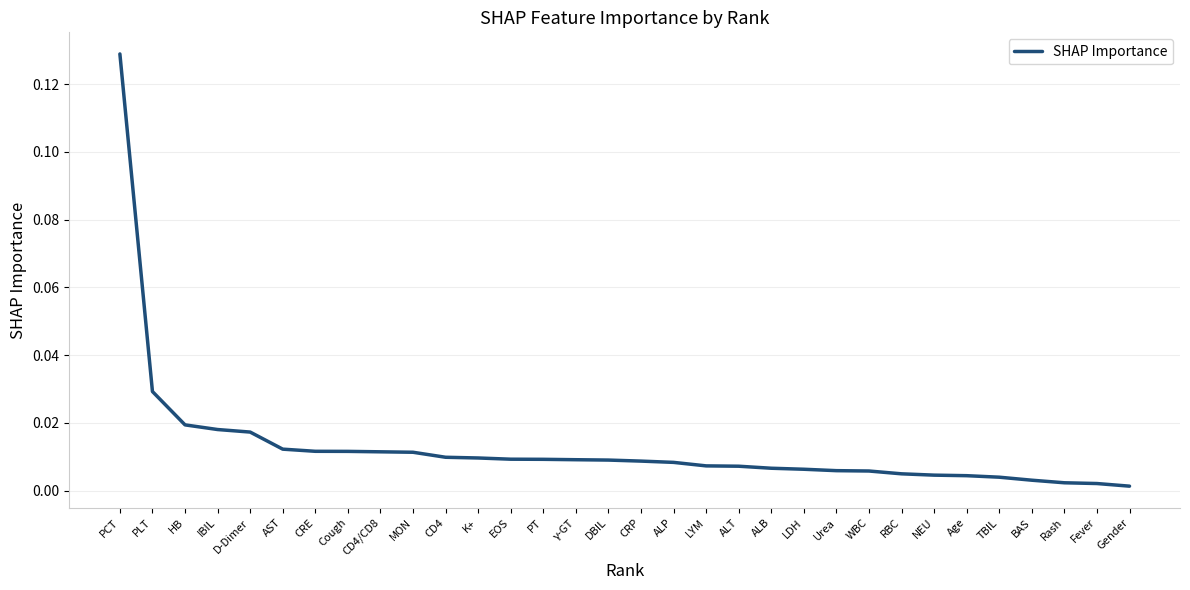

What position from the right is CD4?

22